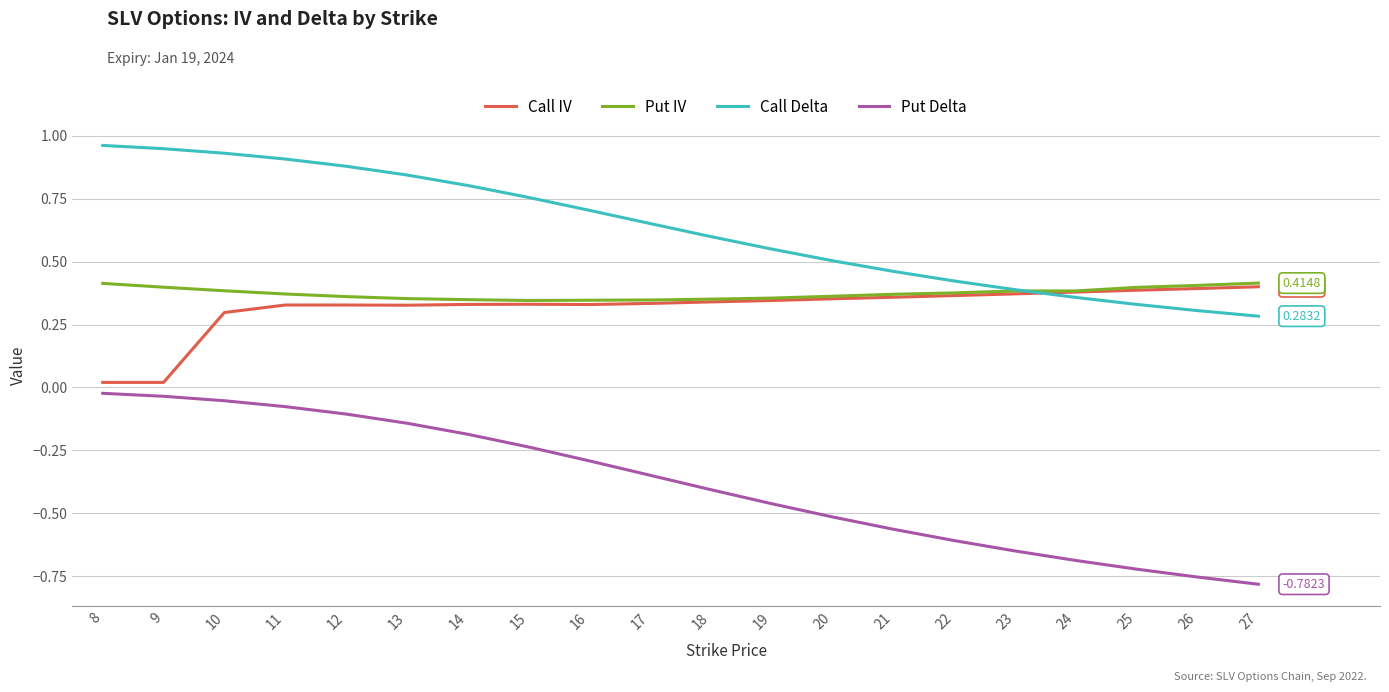

At which category does the chart reach its minimum across all series?

27